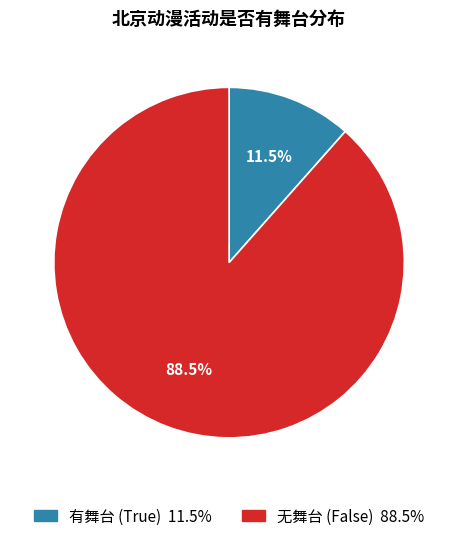

How many segments does this pie chart have?

2